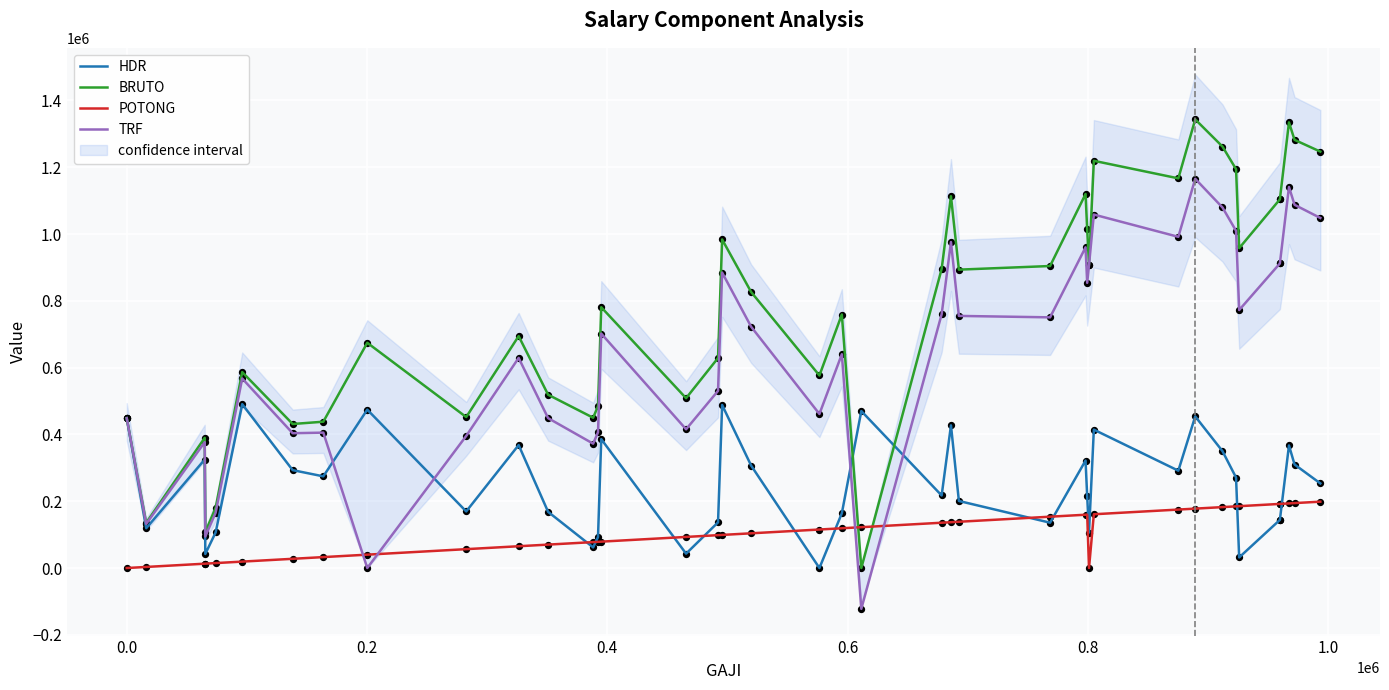

Is the value of BRUTO at 9 greater than the value of TRF at 36?

No